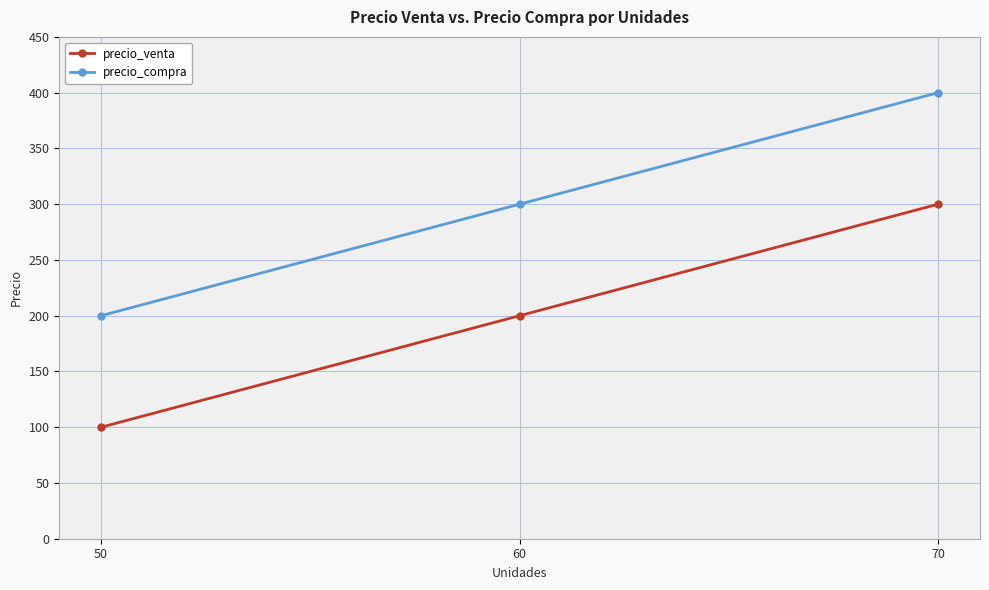

What is the difference between the maximum and minimum values in the precio_compra series?

200